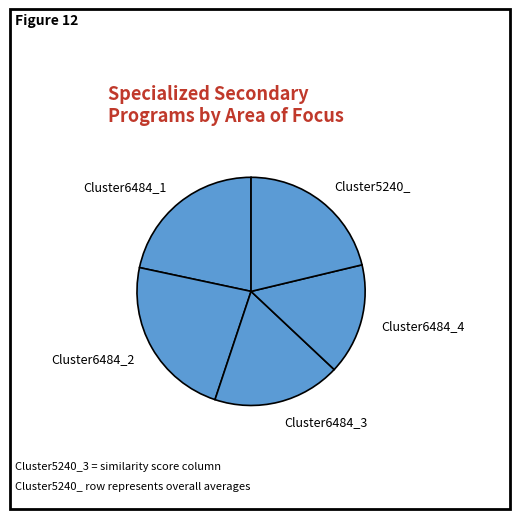

Between Cluster6484_4 and Cluster6484_2, which is larger?

Cluster6484_2